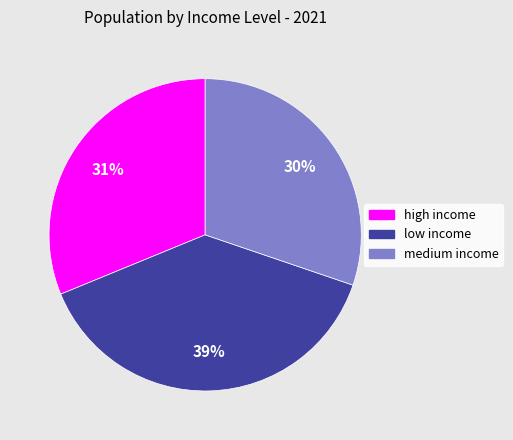

Is the sum of high income and medium income greater than half?

Yes